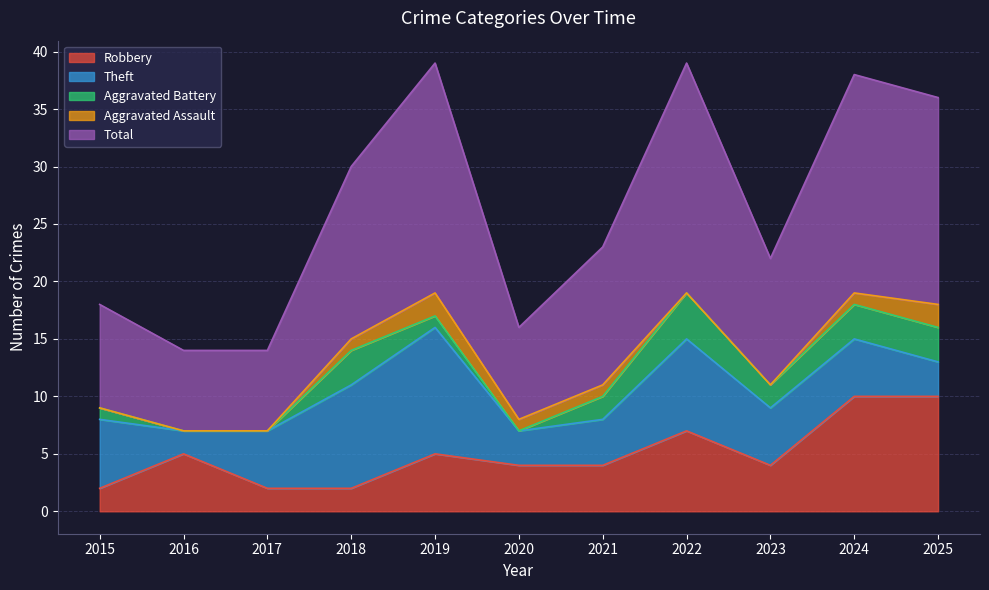

Which label corresponds to the smallest value in the chart?

2016